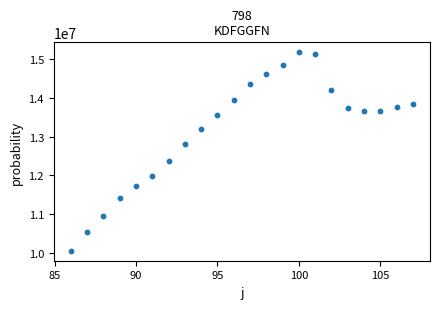

What is the range of X values (max minus min)?

21